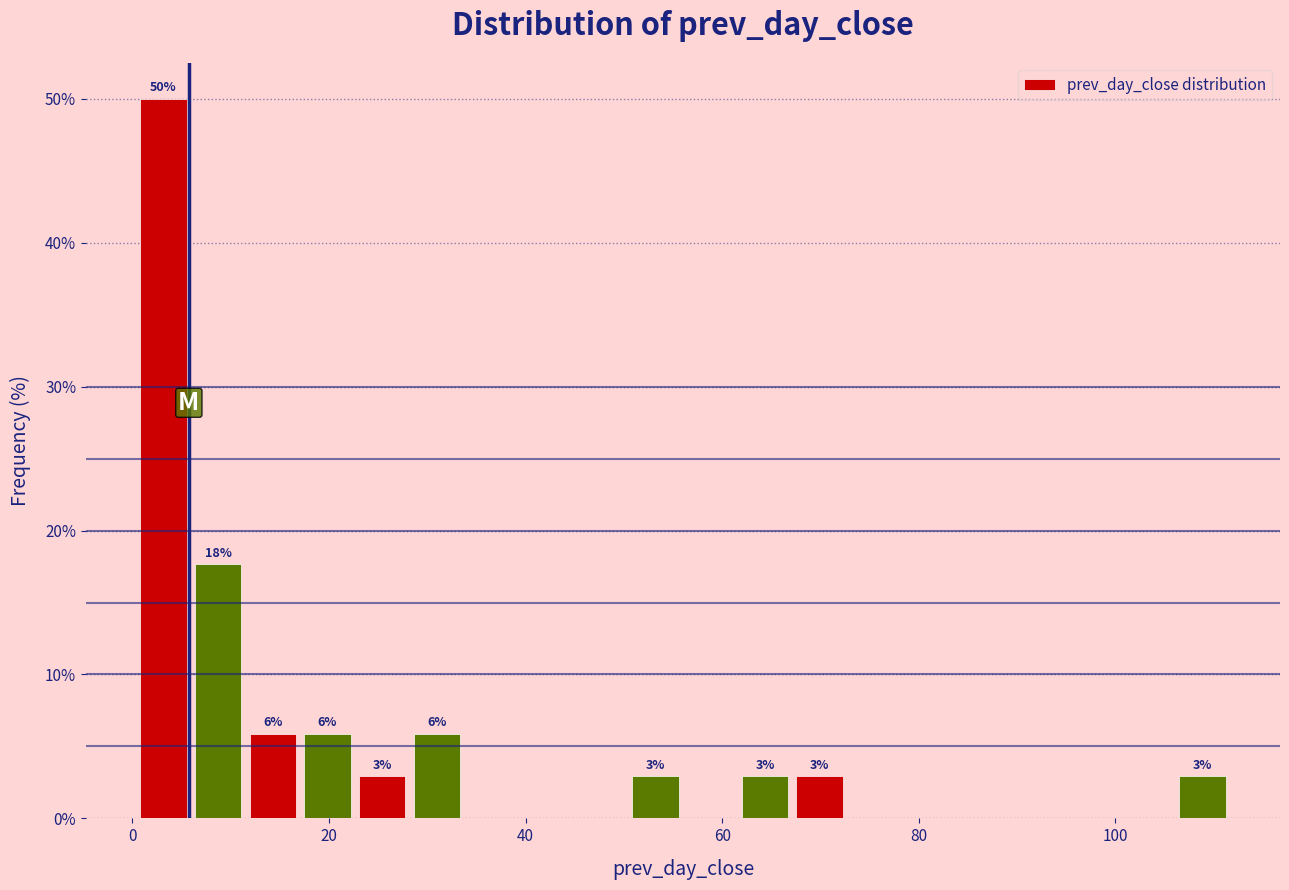

Read against the x-axis, roughly where is the centre of the tallest bar?

4